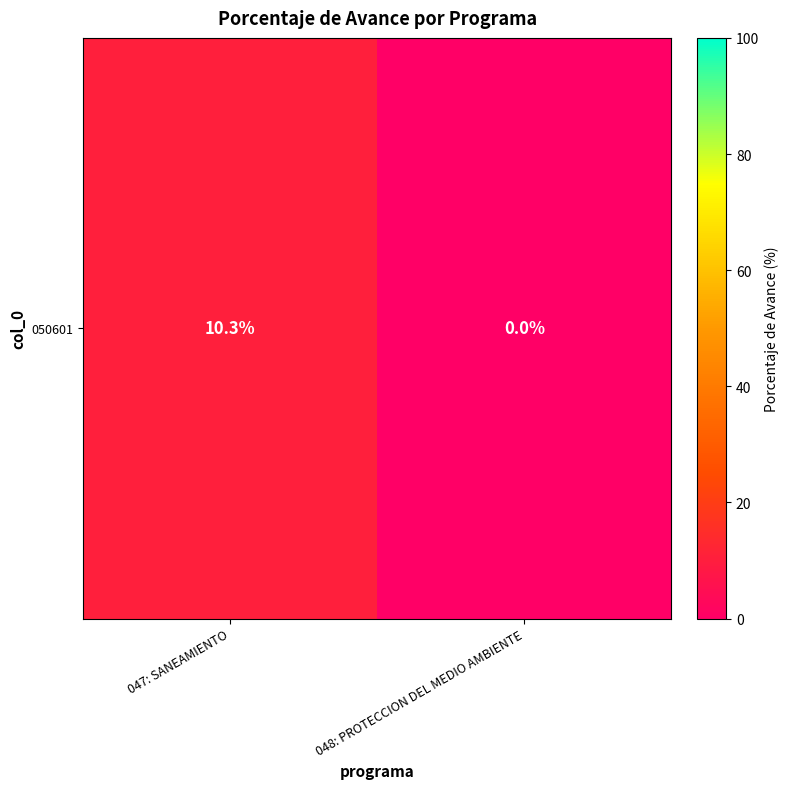

What is the change in value from 047: SANEAMIENTO to 048: PROTECCION DEL MEDIO AMBIENTE?

-10.3